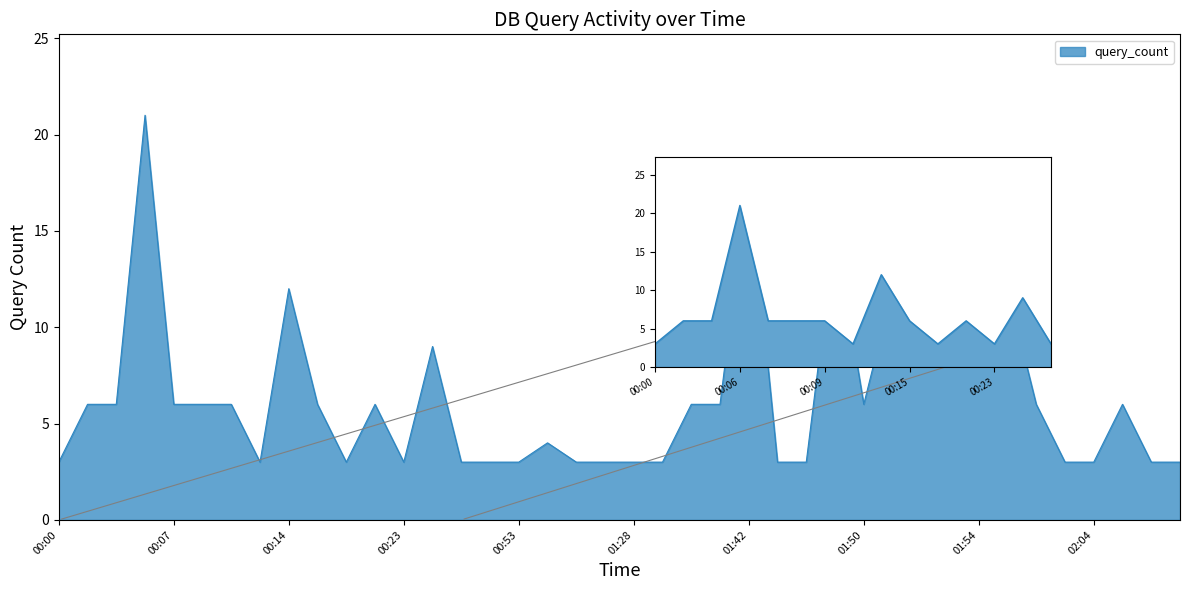

What is the label of the 15th point from the right?

01:45